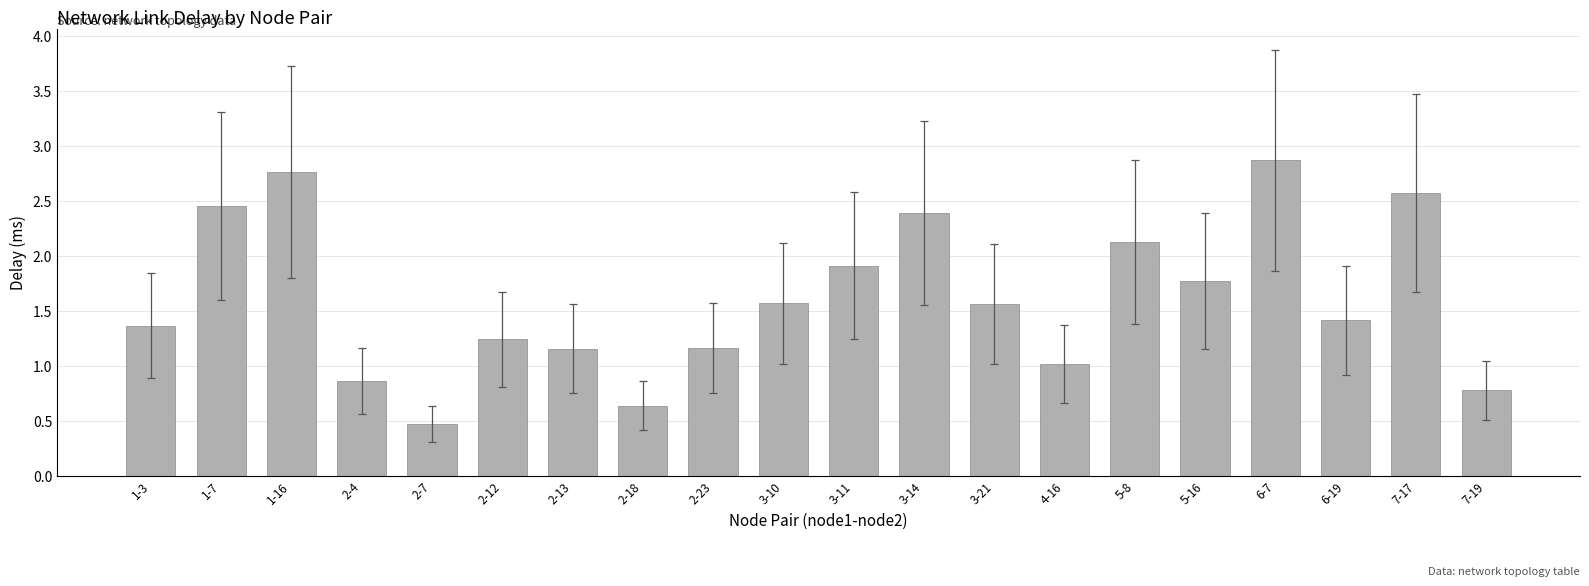

The value at 7-19 is 0.8. True or false?

True